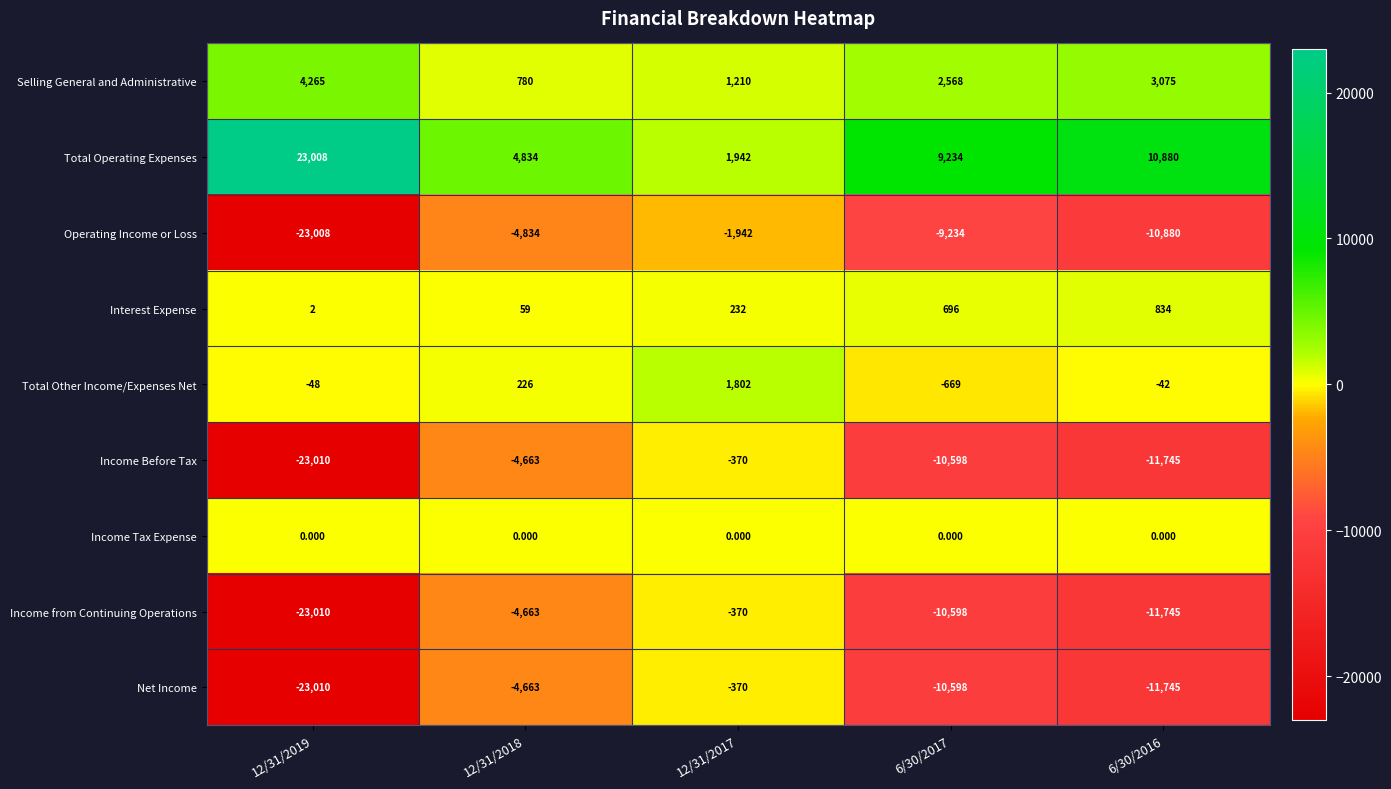

Is the value of Income from Continuing Operations at 12/31/2017 greater than the value of Net Income at 12/31/2018?

Yes